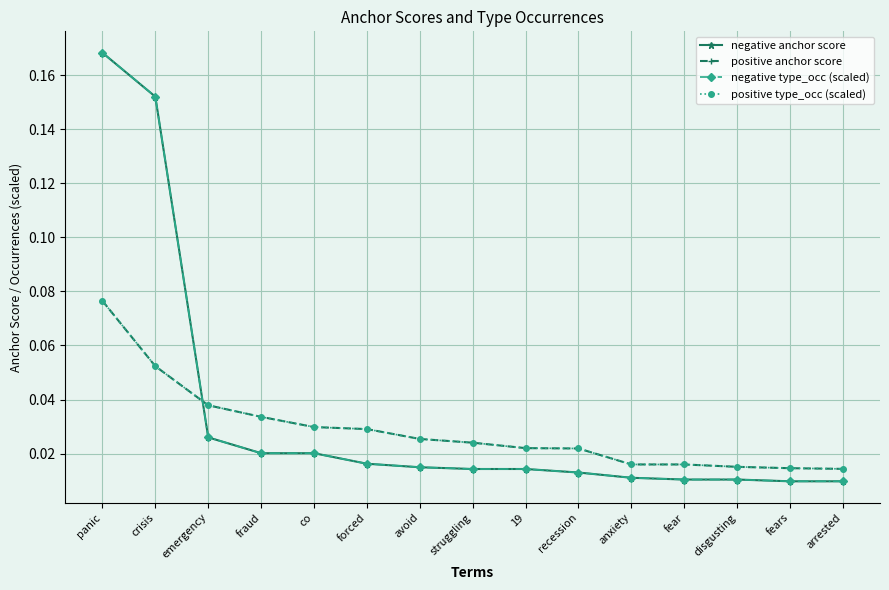

Is the value of positive type_occ (scaled) at fear greater than the value of negative anchor score at recession?

Yes